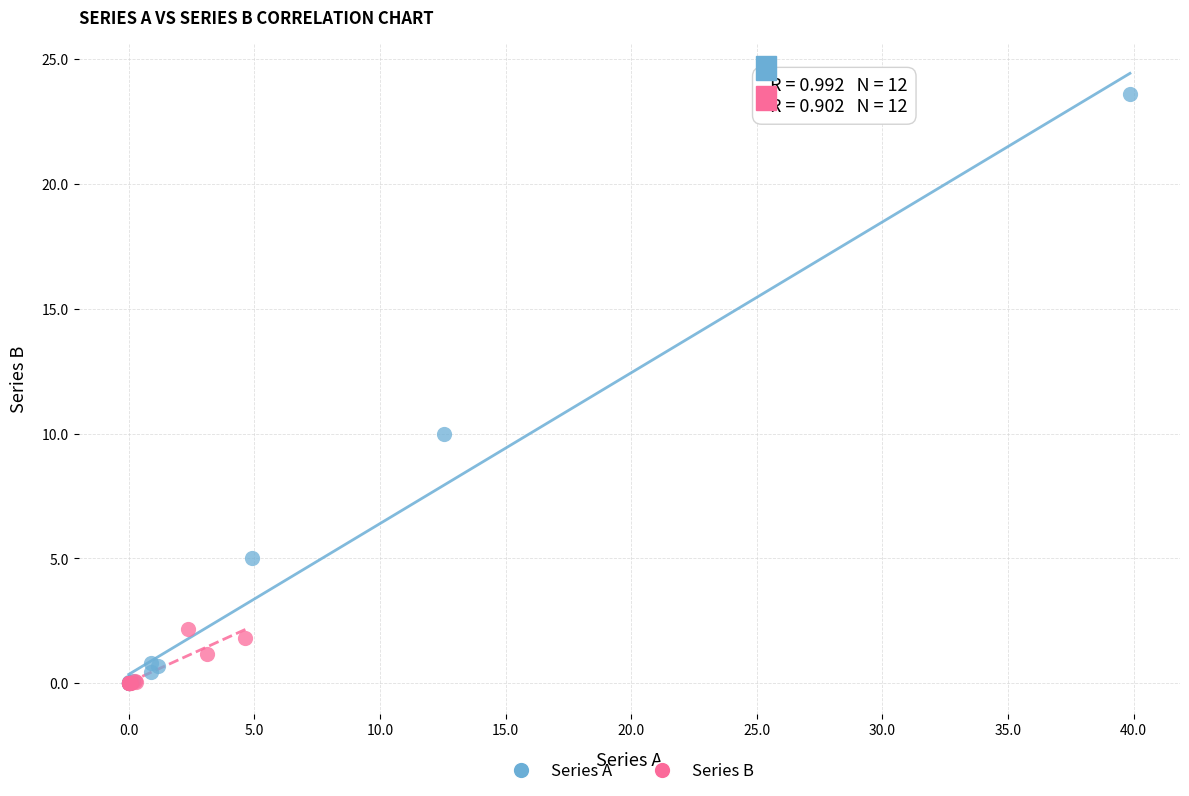

Which series has the widest spread of Y values?

Series A